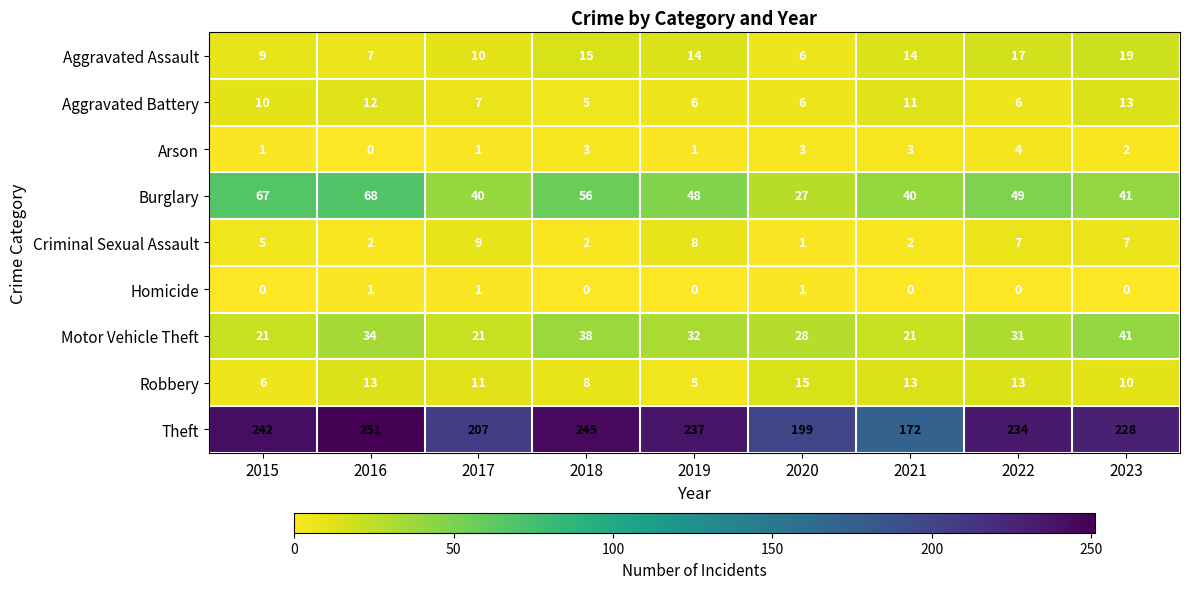

True or false: Theft has a value of 207 at 2017.

True